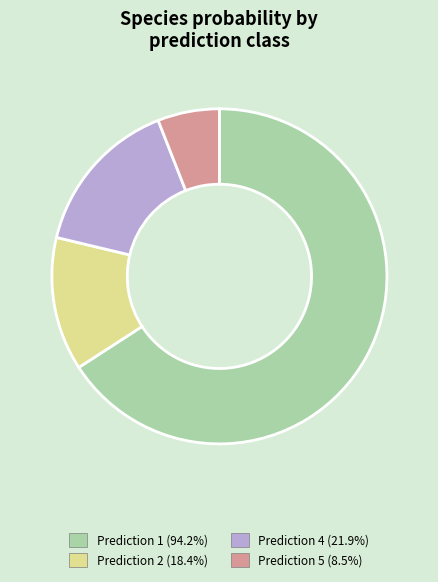

Does any single category account for the majority?

Yes